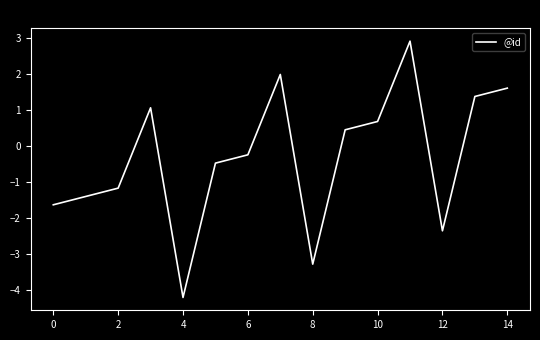

What is the smallest value displayed?

-4.2